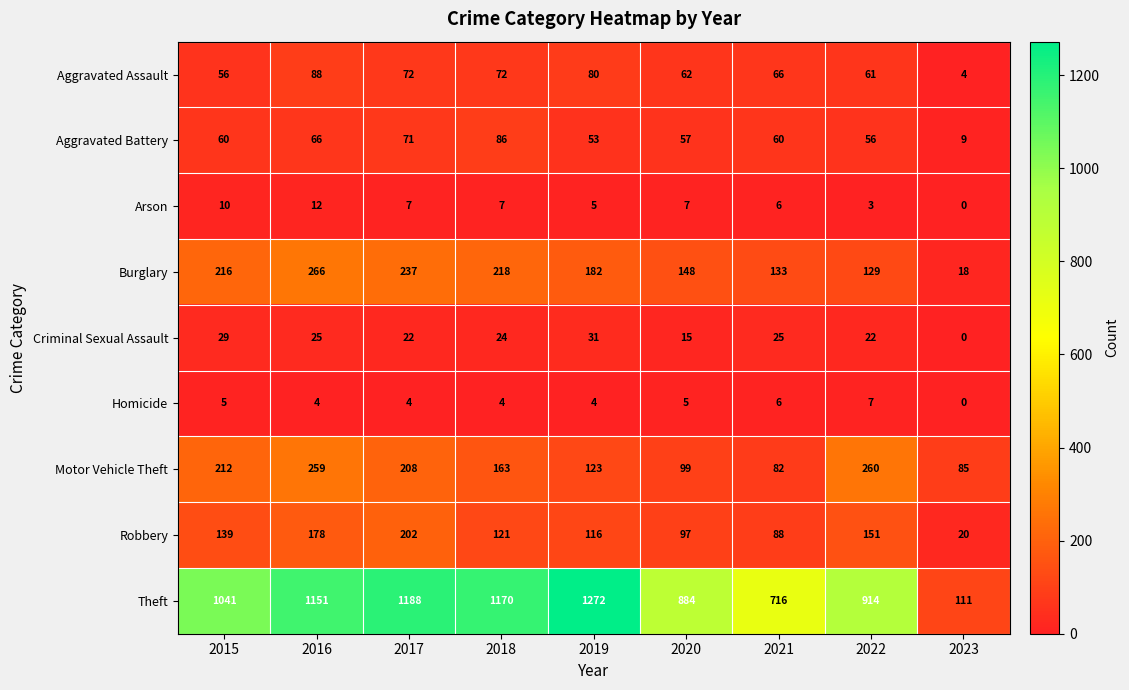

Rank the series at 2016 from highest to lowest value.

Theft, Burglary, Motor Vehicle Theft, Robbery, Aggravated Assault, Aggravated Battery, Criminal Sexual Assault, Arson, Homicide